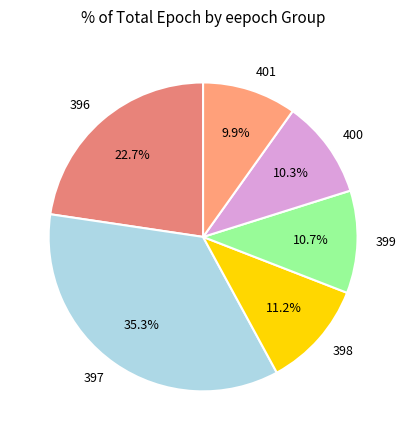

Does 397 represent more than half of the total?

No